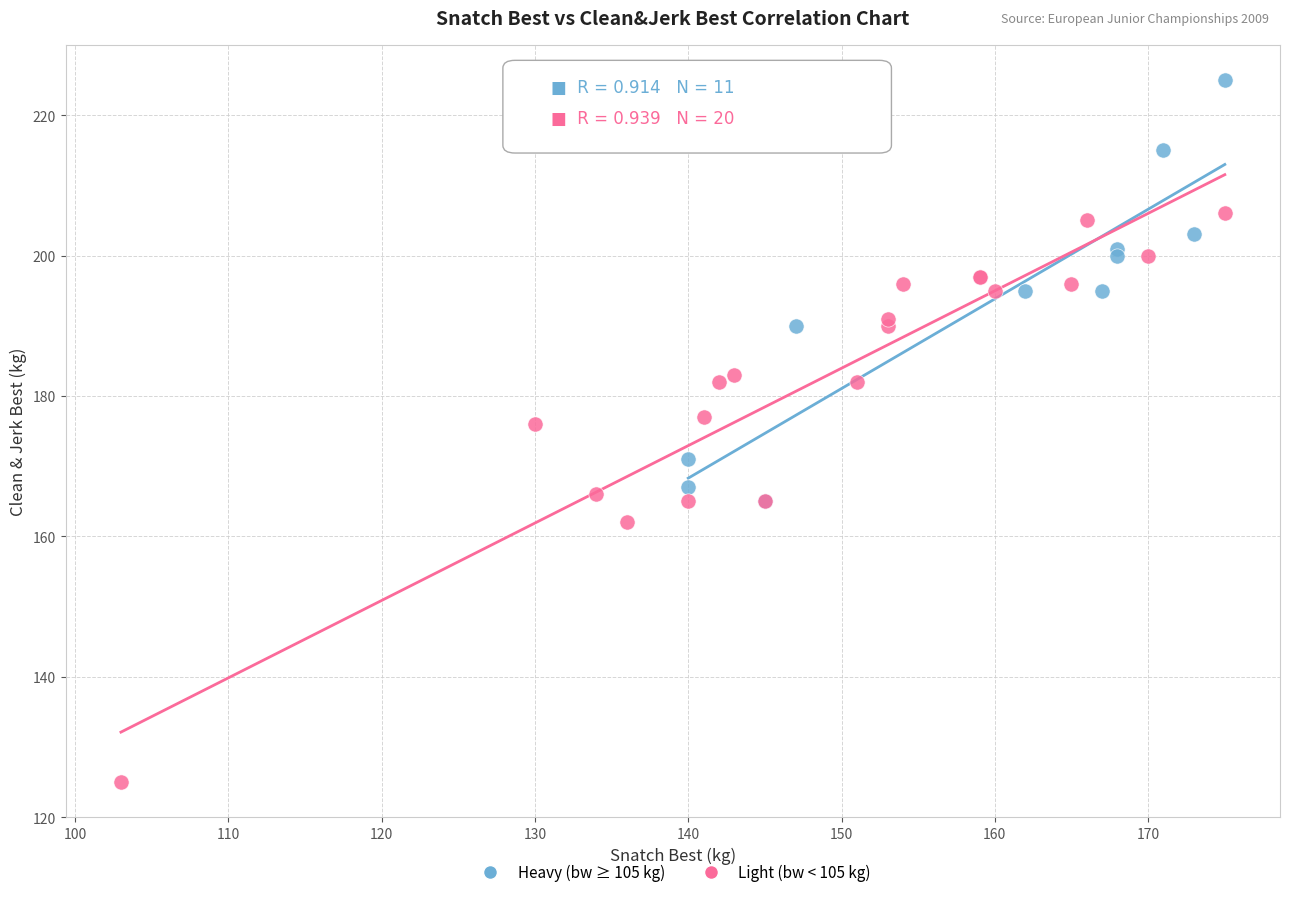

Which series has the largest Y range (max minus min)?

Light (bw < 105 kg)